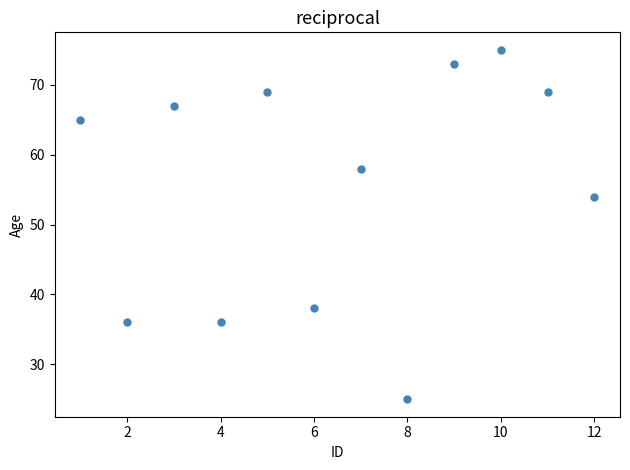

What is the range of X values (max minus min)?

11